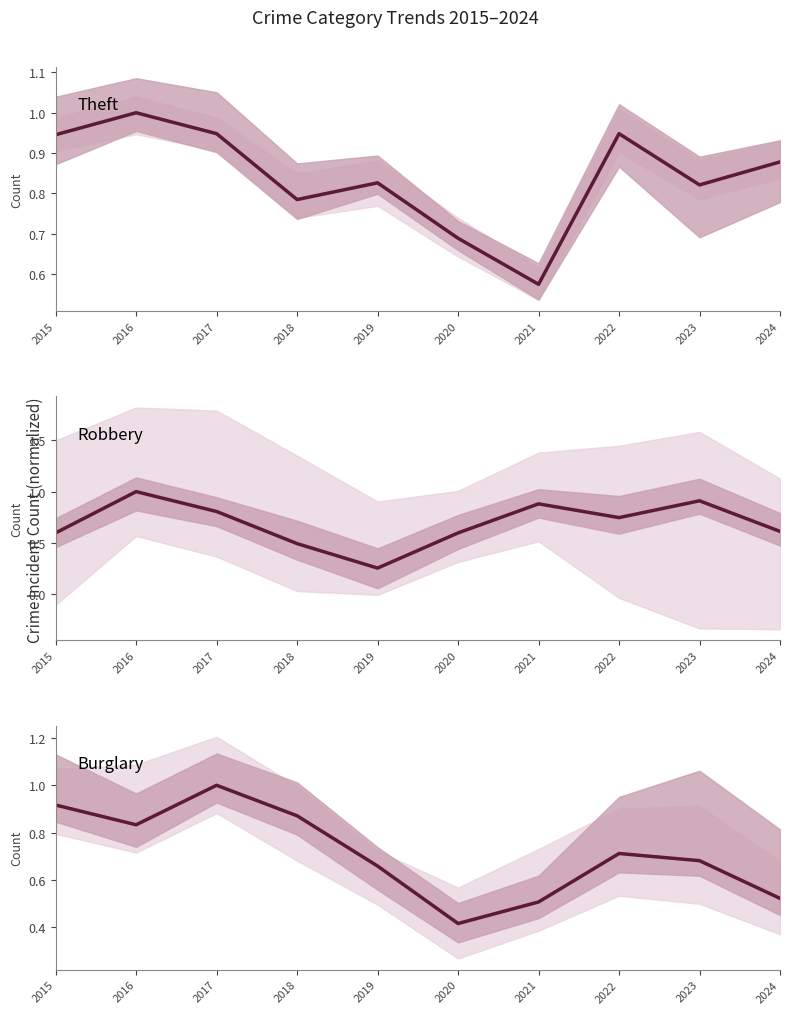

What is the lowest value of the Theft series?

0.6